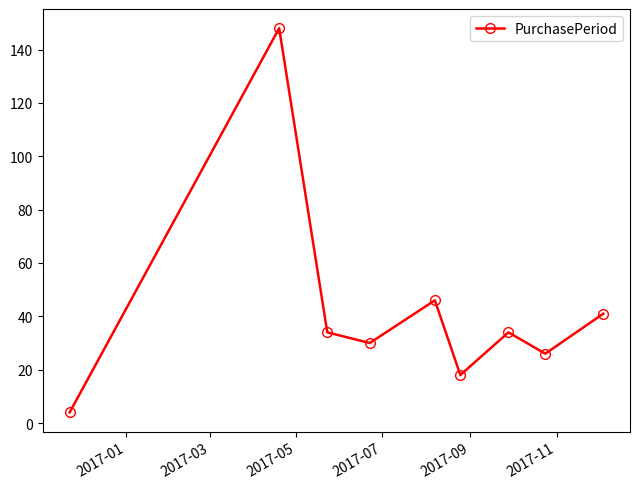

What is the difference between the second highest and minimum values?

42